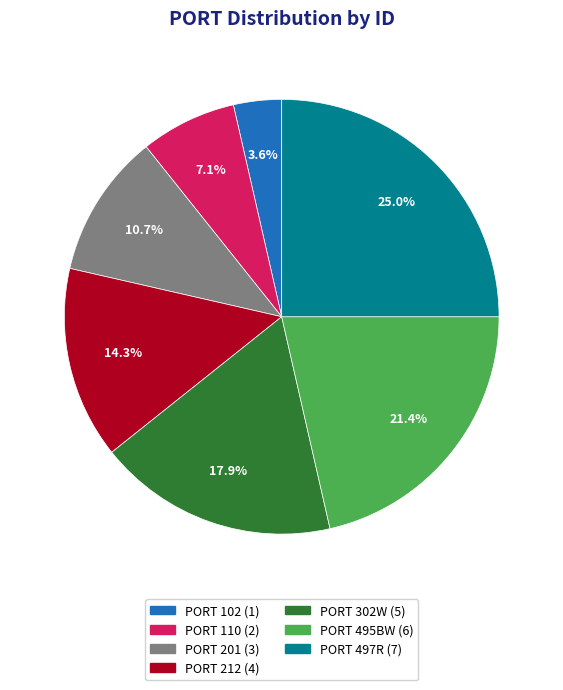

Between PORT 102 and PORT 110, which is larger?

PORT 110